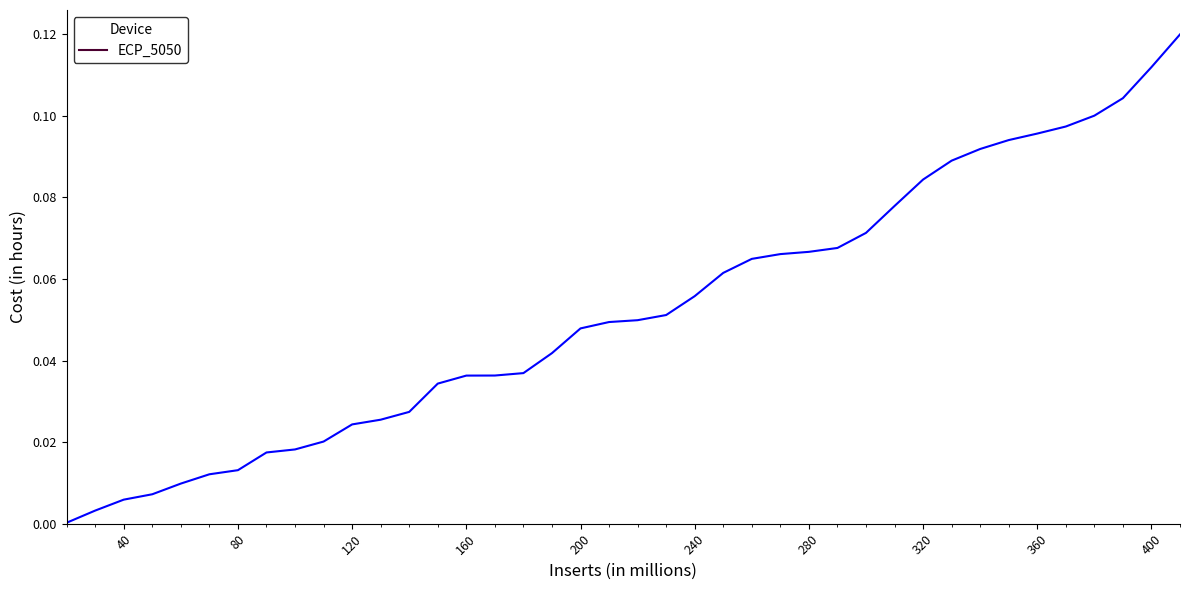

What is the value of the 30th point from the left?

0.1